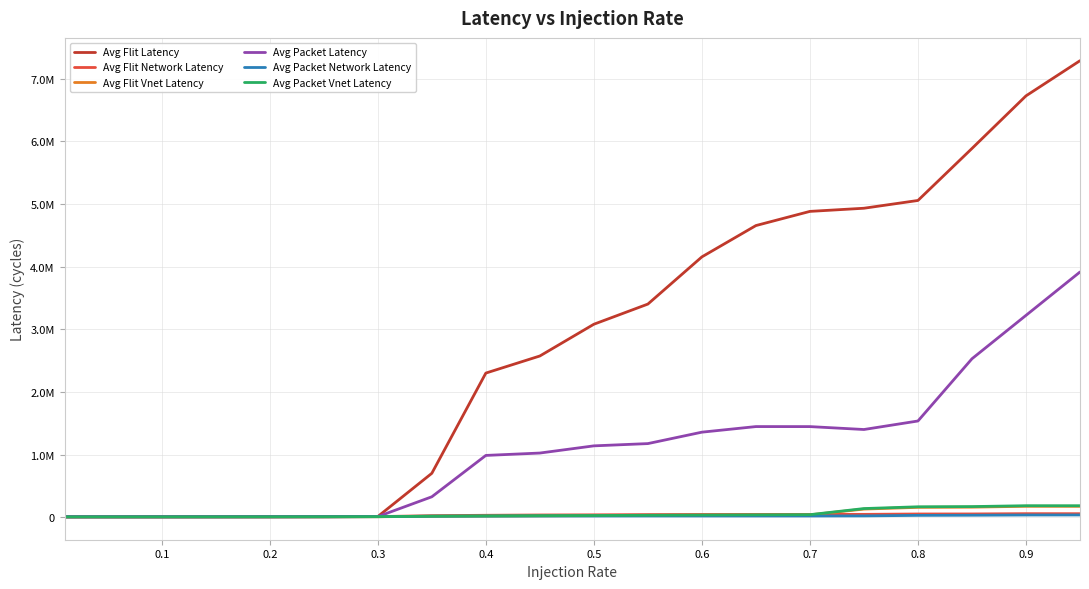

Does the chart display data point markers on the line(s)?

No